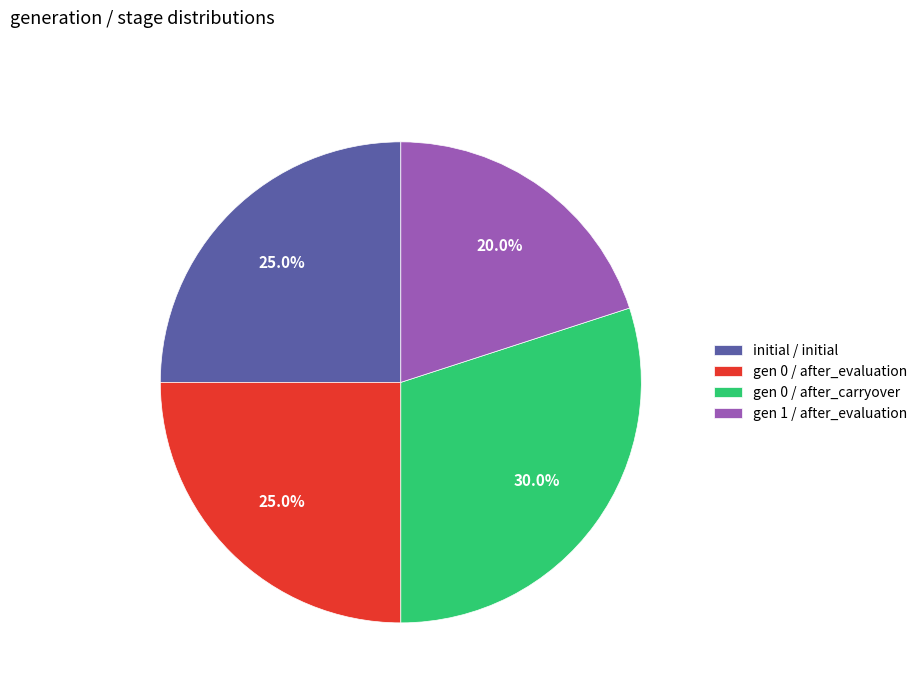

Is gen 0 / after_carryover the majority of the pie?

No